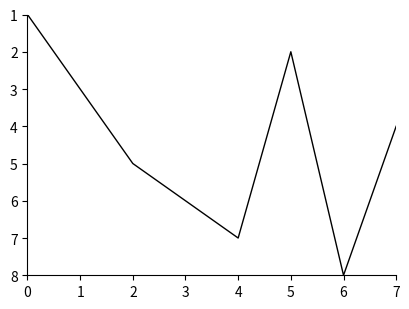

What is the approximate value at 0?

1